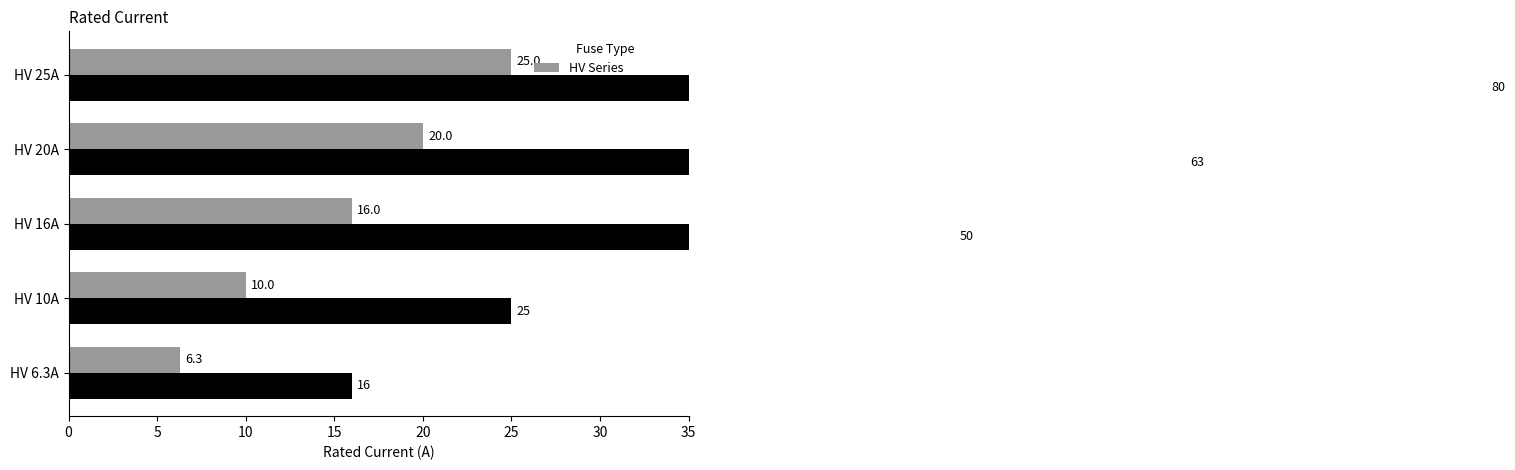

What is the greatest value displayed?

80.0